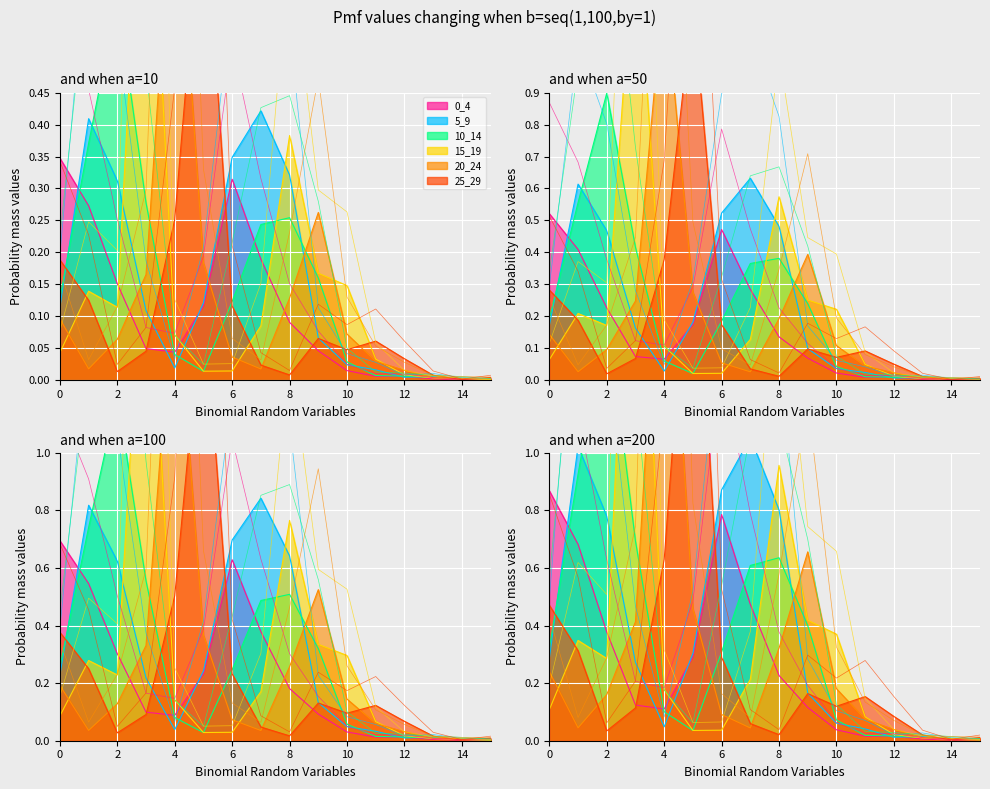

How many times do 10_14 and 5_9 cross each other?

9